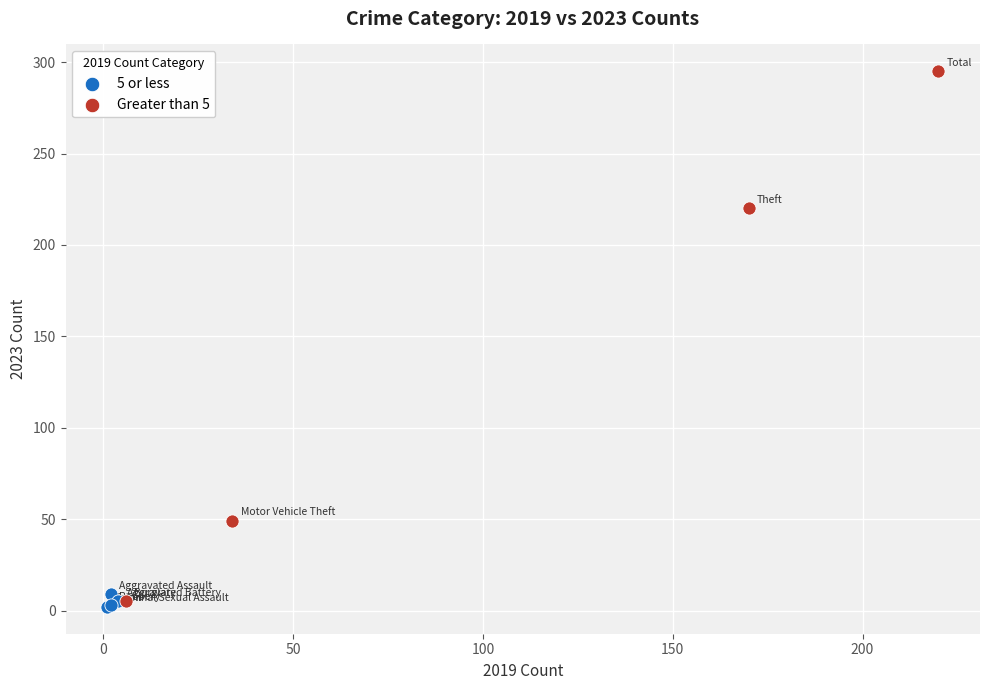

Which series contains the highest Y value?

Greater than 5